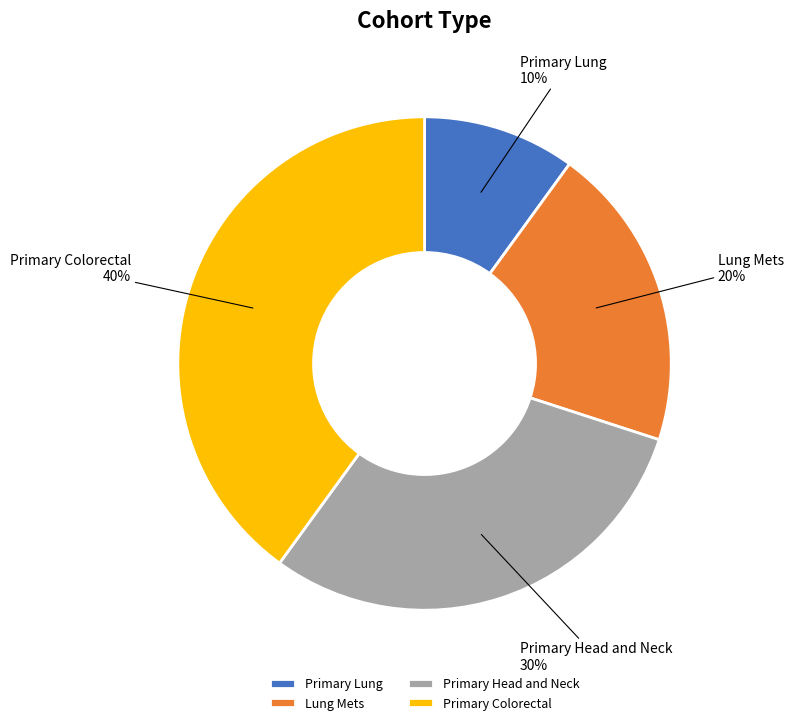

What is the smallest slice in the pie chart?

Primary Lung